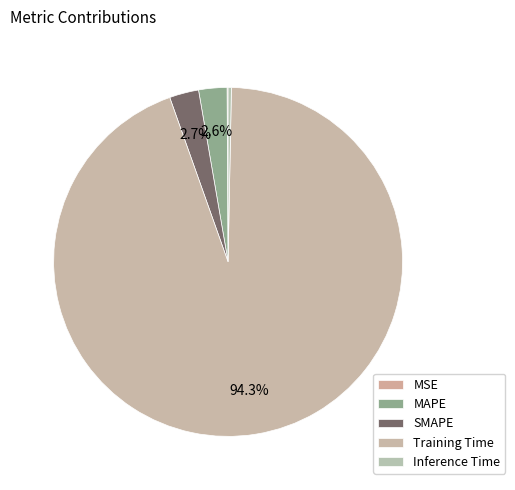

What is the total percentage of SMAPE and MSE?

2.8%